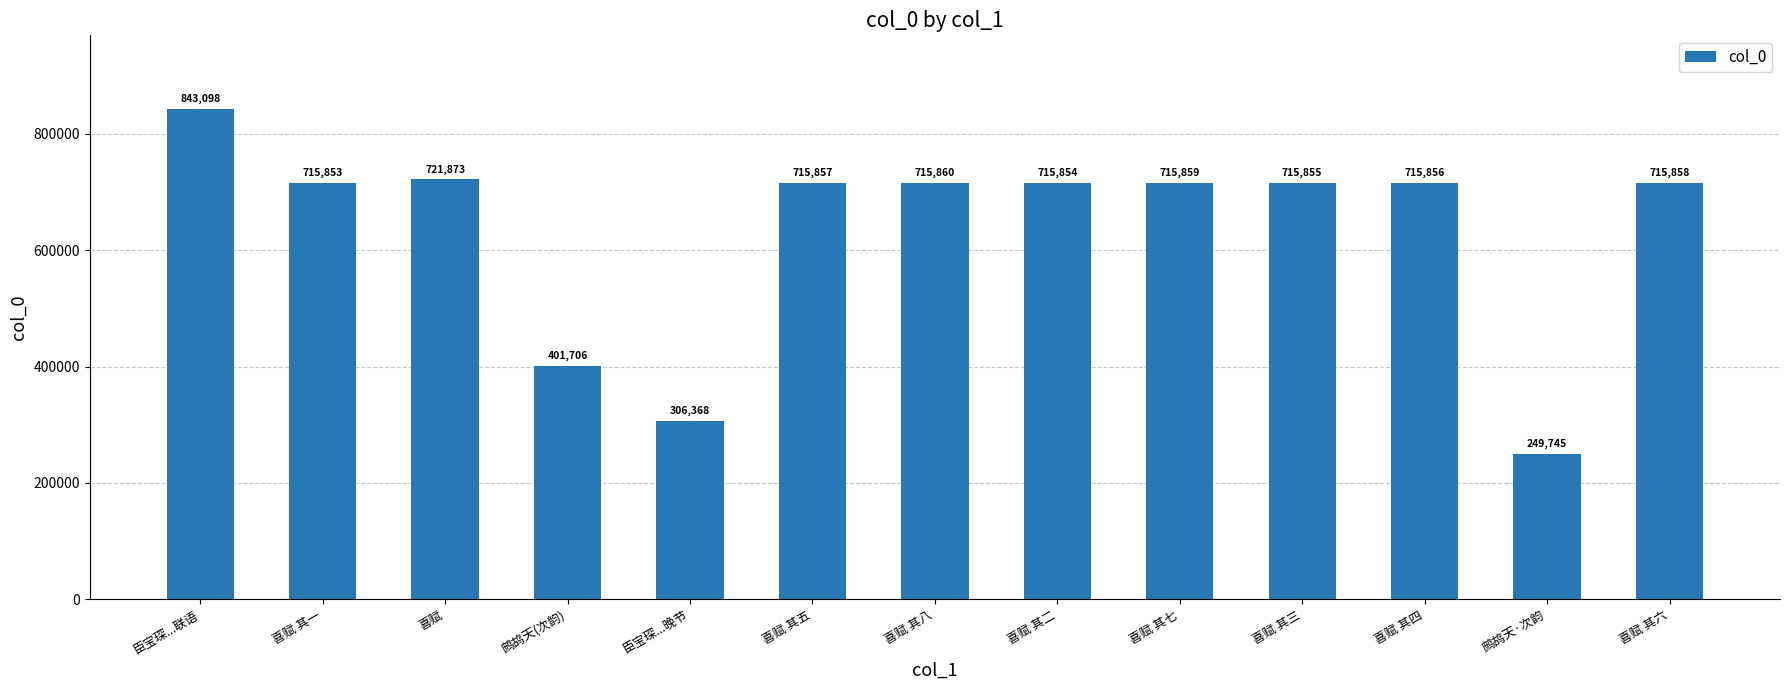

Between 臣宝琛...晚节 and 喜赋 其五, which is larger?

喜赋 其五